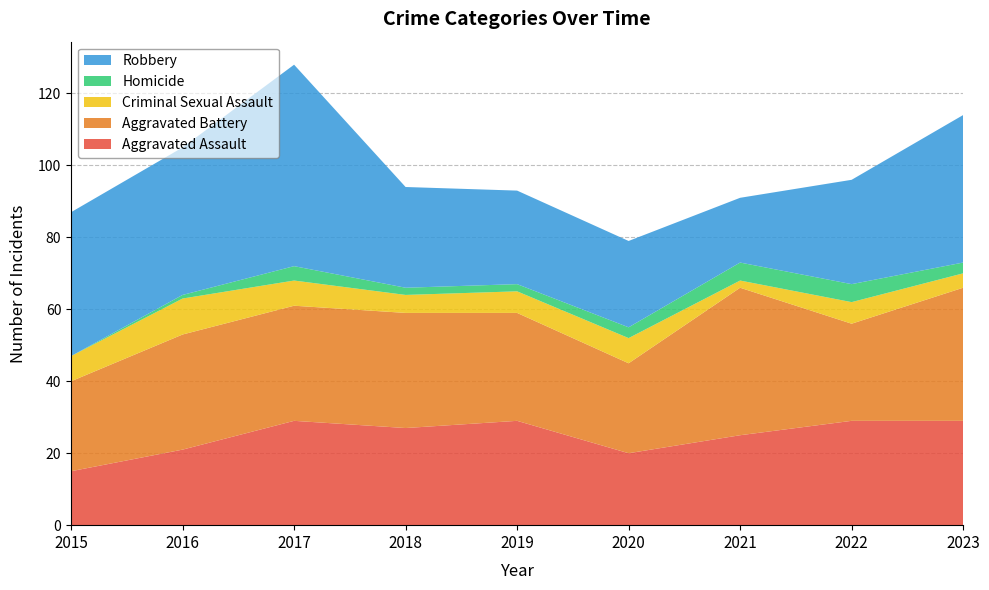

Reading left to right, extract all data points from this chart.

Aggravated Assault: 15	21	29	27	29	20	25	29	29
Aggravated Battery: 25	32	32	32	30	25	41	27	37
Criminal Sexual Assault: 7	10	7	5	6	7	2	6	4
Homicide: 0	1	4	2	2	3	5	5	3
Robbery: 40	41	56	28	26	24	18	29	41